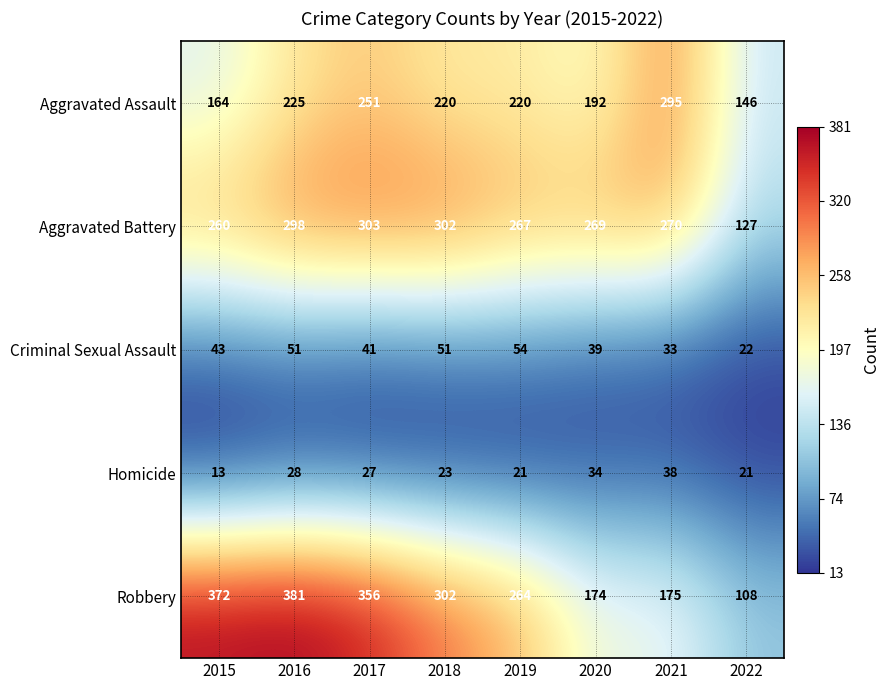

What is the smallest value displayed?

13